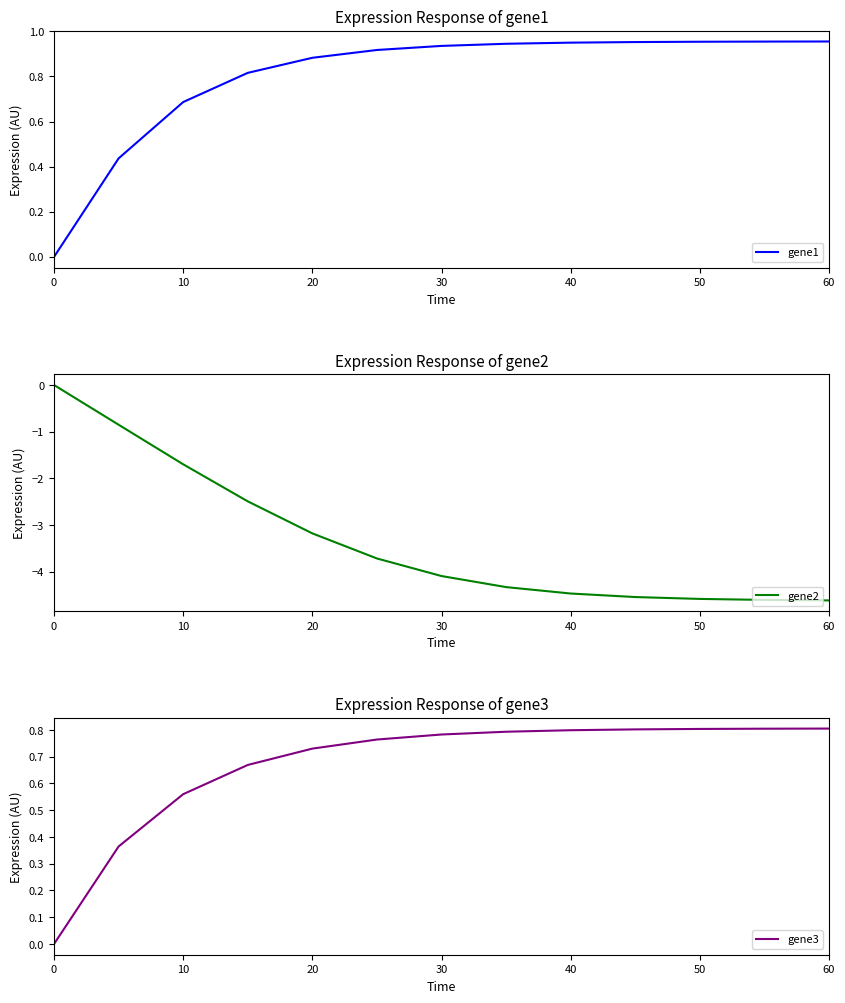

True or false: gene3 and gene2 cross at least once.

False